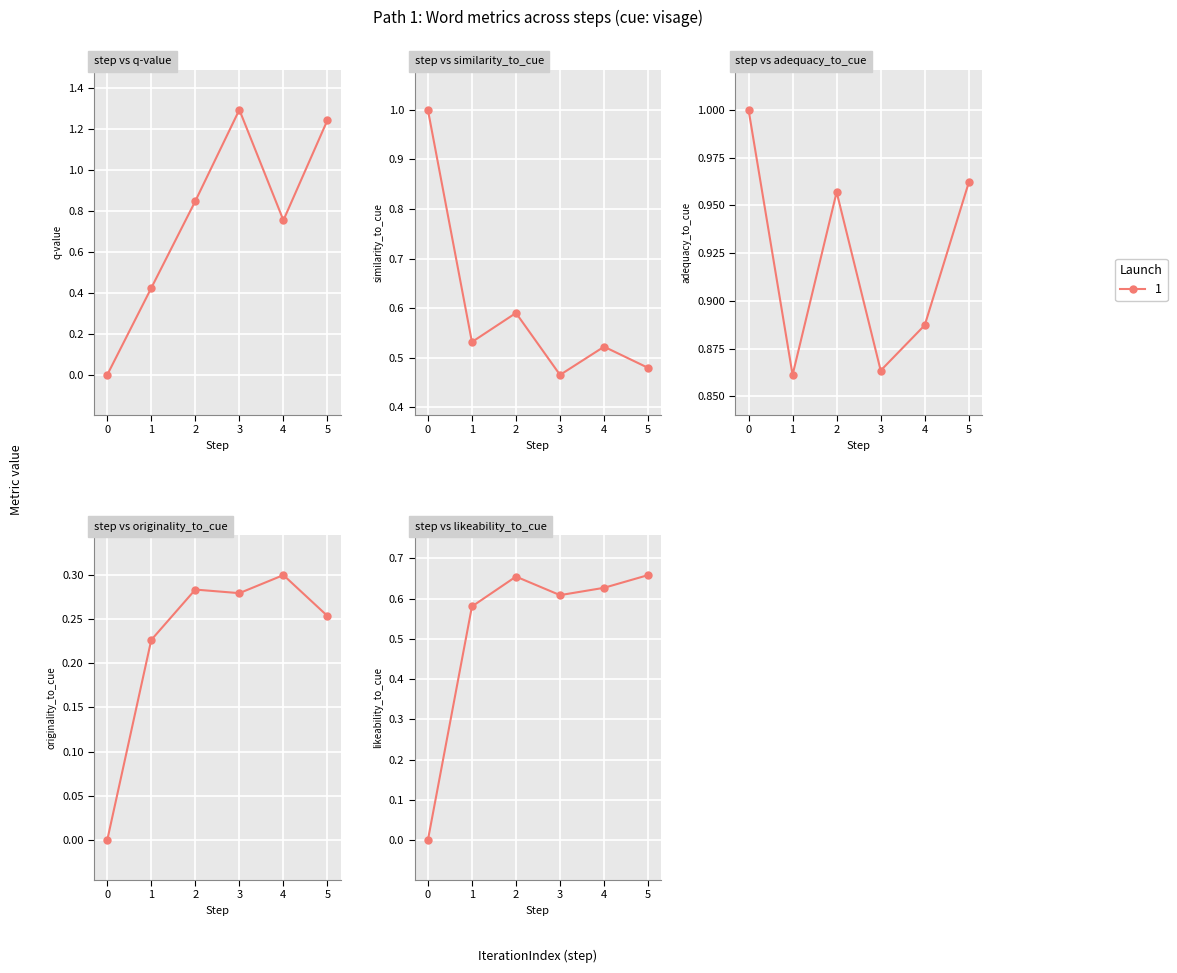

What is the greatest value displayed?

1.3